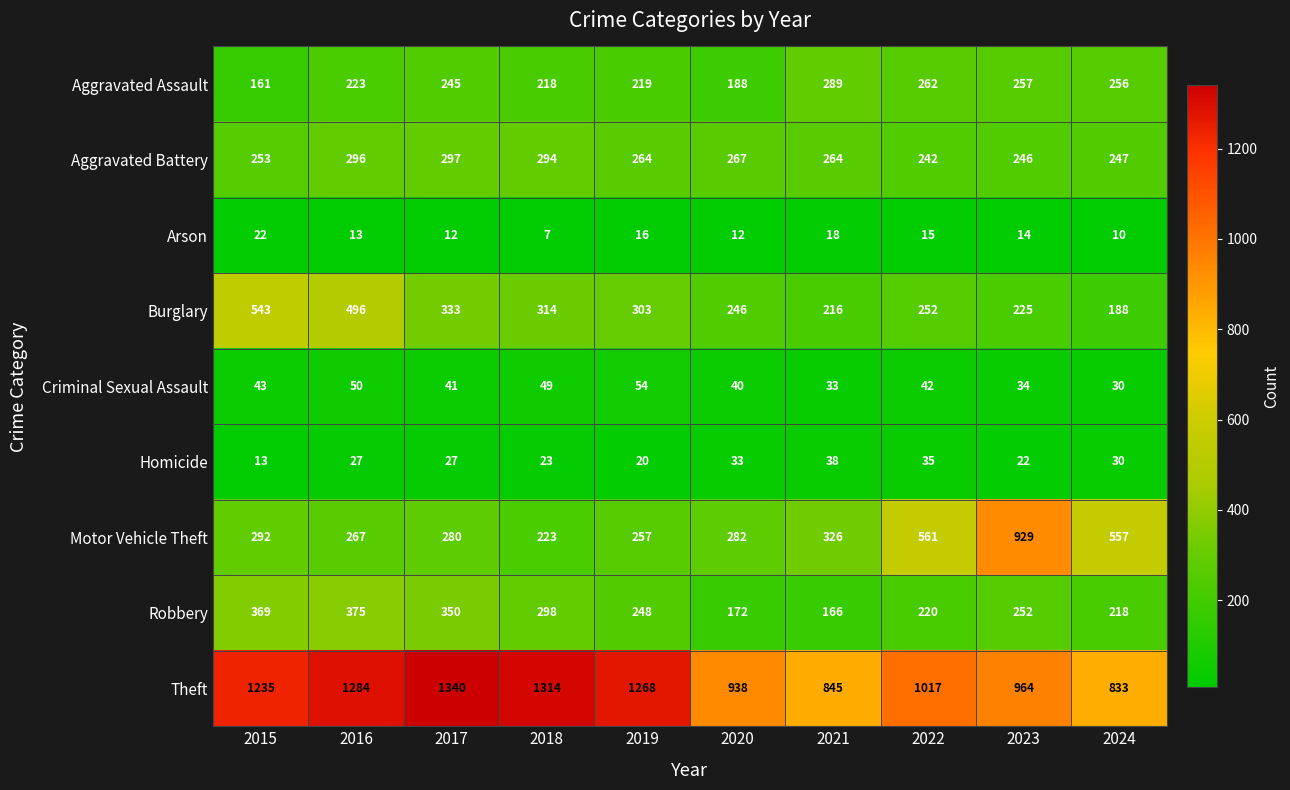

What is the sum of all Criminal Sexual Assault values?

416